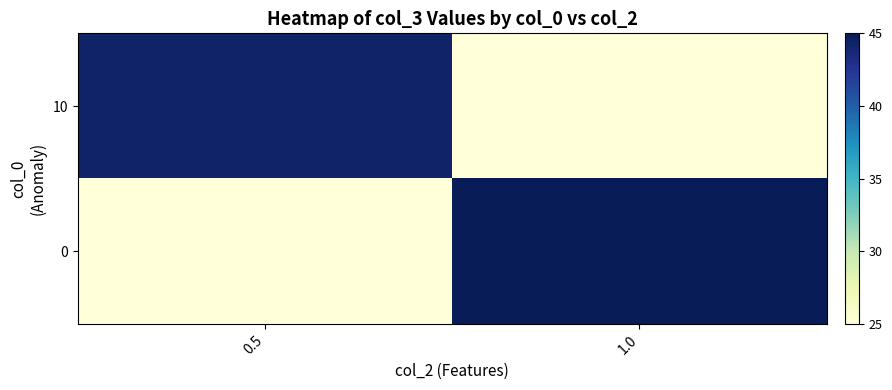

Reading left to right, what are all the values shown in this chart?

row_0: 0.5=44.2	1.0=25.0
row_1: 0.5=25.0	1.0=45.0